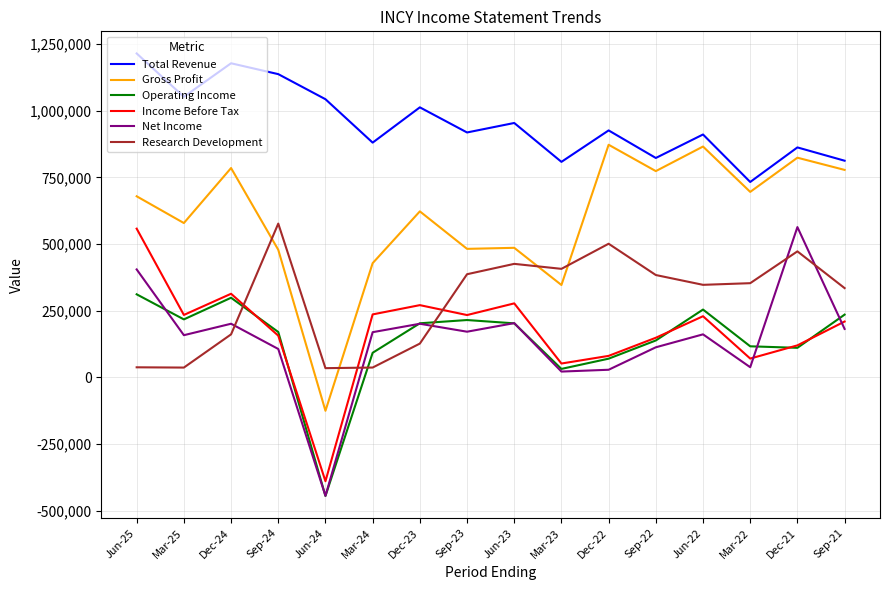

Which label corresponds to the largest value in the chart?

Jun-25